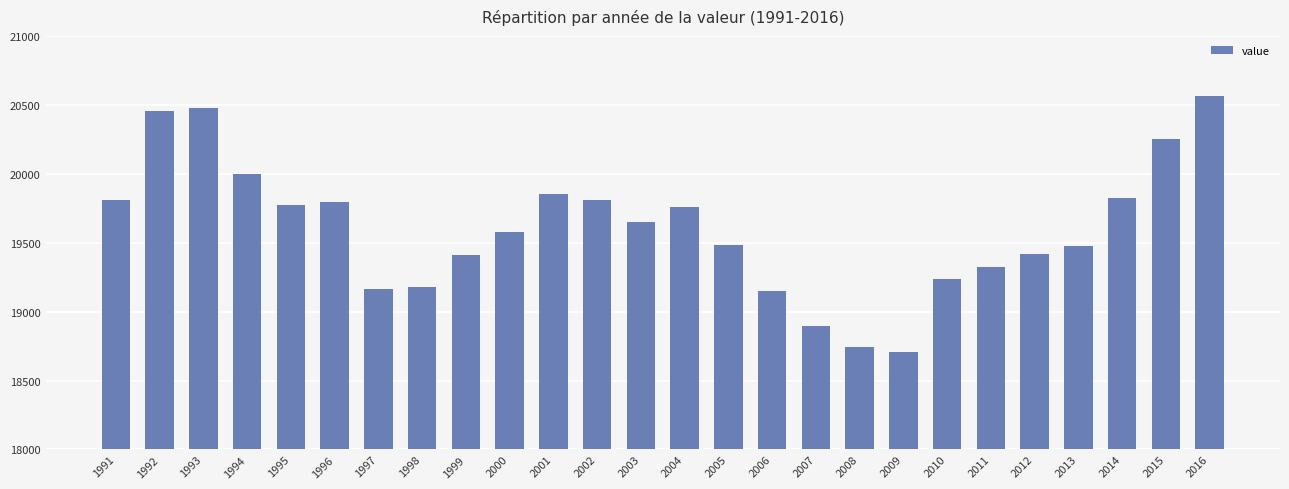

Where is the data nearest to the value 19632?

2003